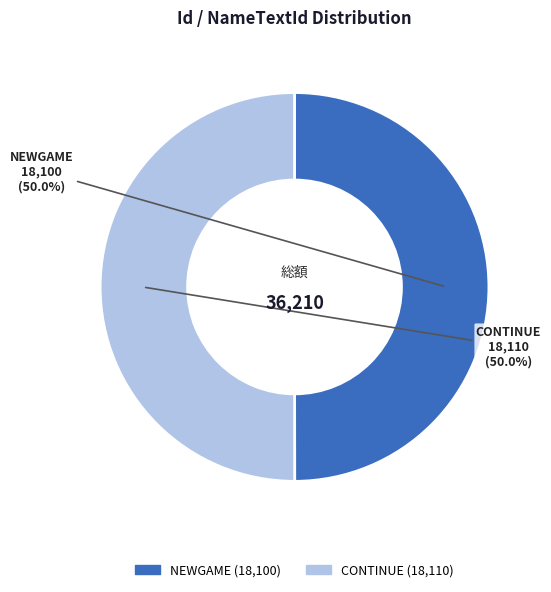

How many segments does this pie chart have?

2